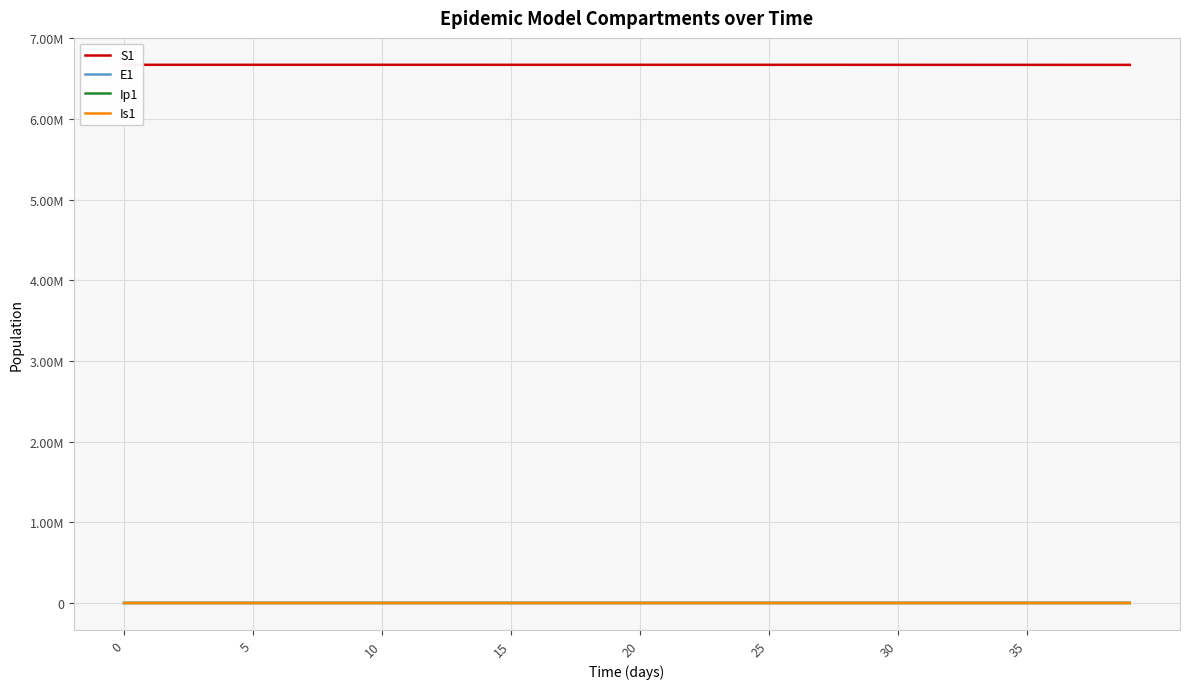

How many values in E1 are above zero?

39